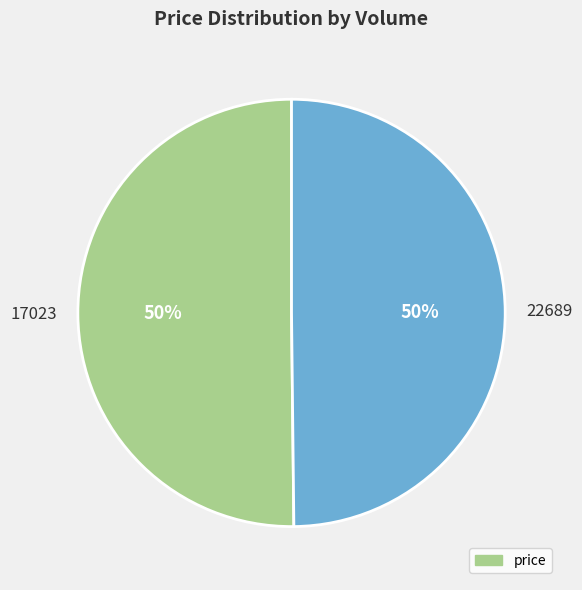

Combined, do 22689 and 17023 account for over 50%?

Yes